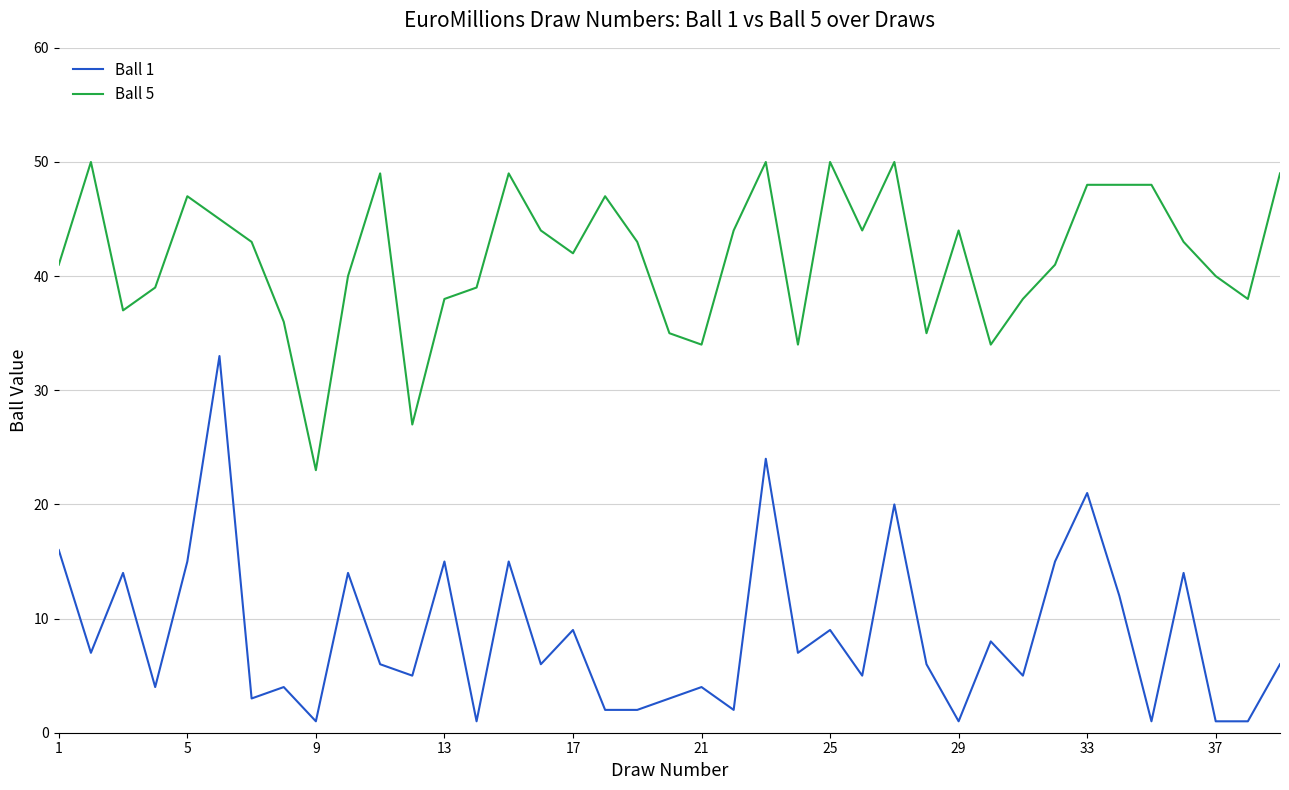

What is the maximum value shown in the chart?

50